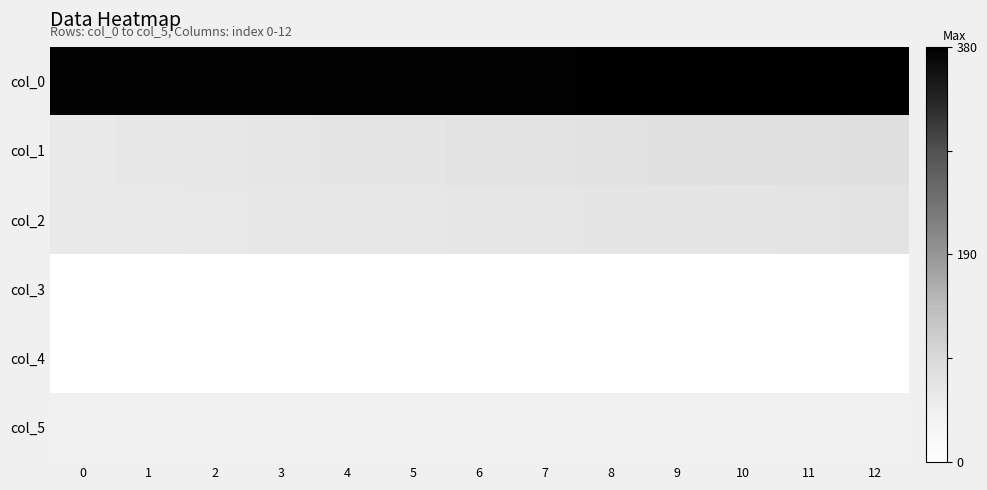

Between 12 and 5, which is larger?

12